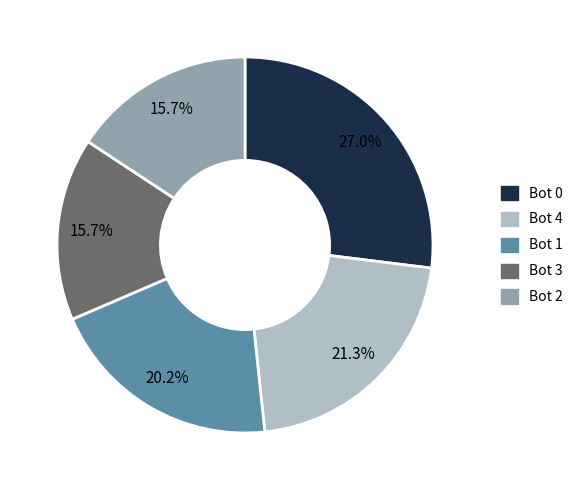

Is Bot 1 the majority of the pie?

No